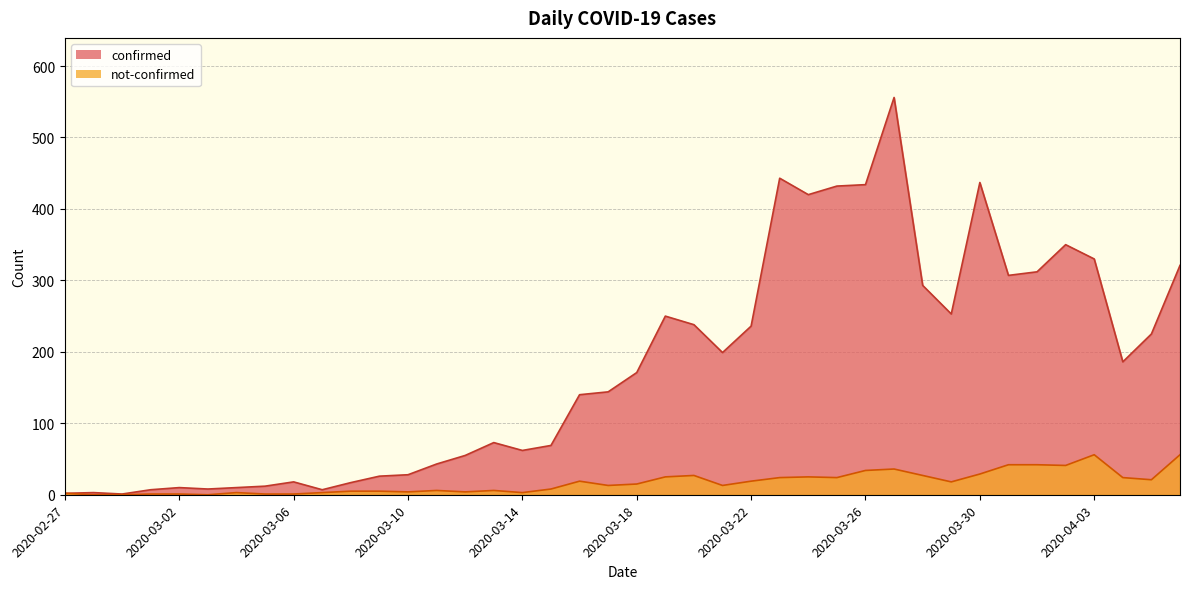

What is the difference between the confirmed values at 2020-03-31 and 2020-03-22?

71